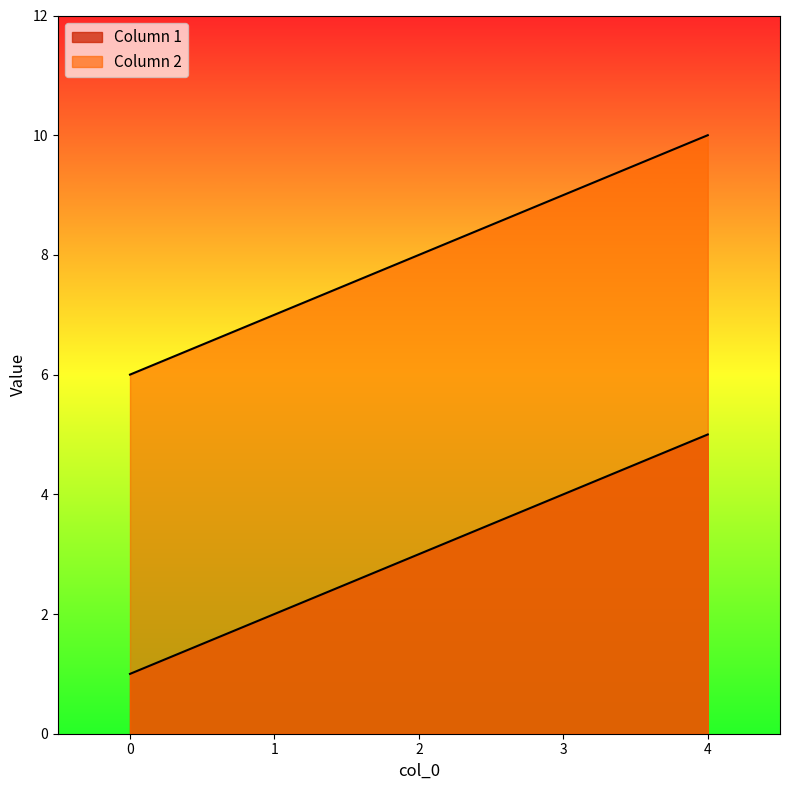

Reading left to right, what are all the values shown in this chart?

Column 1: 1	2	3	4	5
Column 2: 6	7	8	9	10